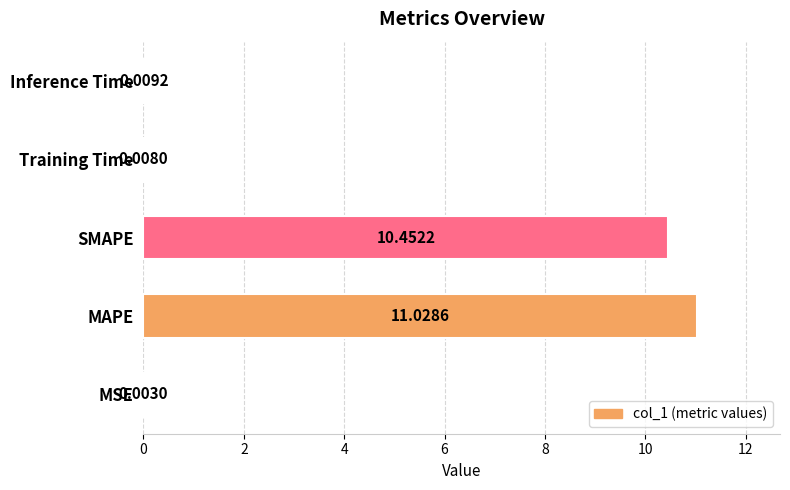

Which has a higher value, MAPE or SMAPE?

MAPE